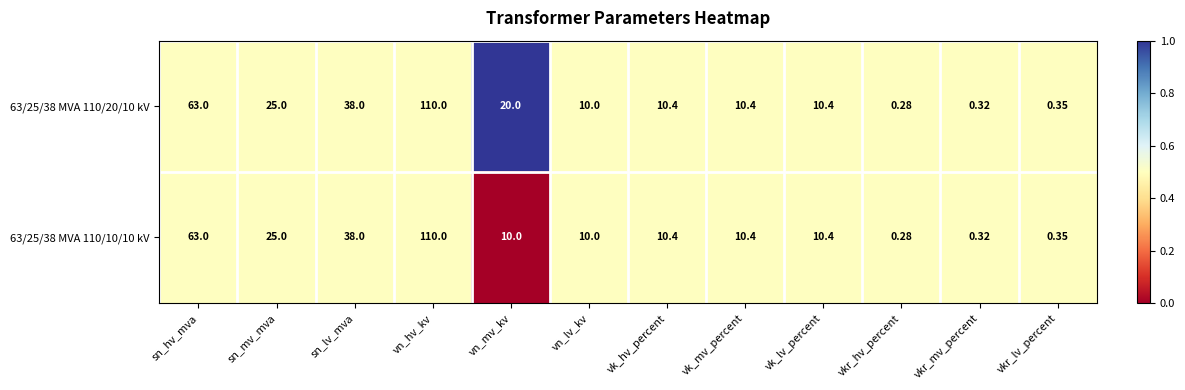

At which category is the sum across all series the highest?

vn_hv_kv